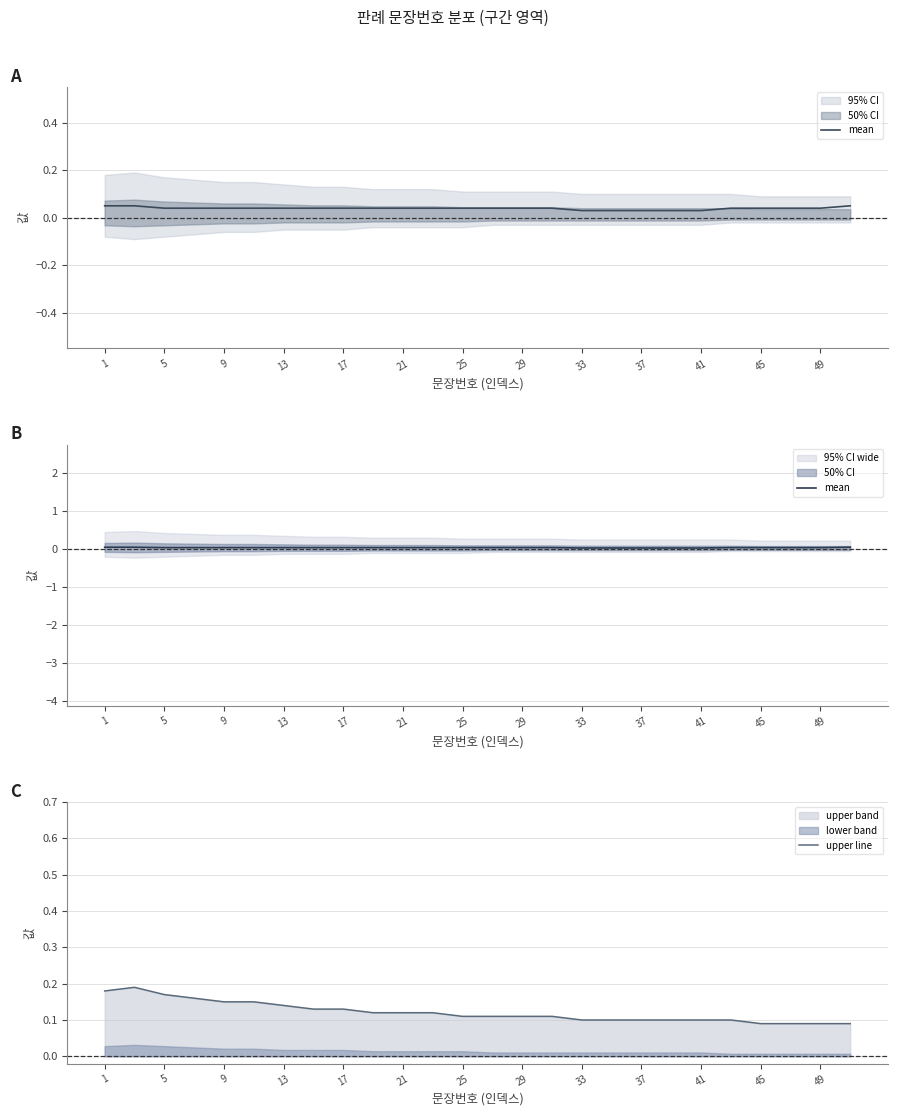

The value of upper line at 25 is 0.2. True or false?

False